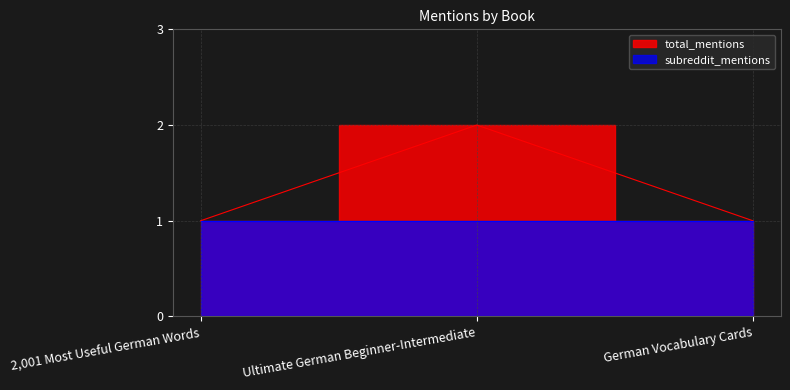

What is the change in value from Ultimate German Beginner-Intermediate to German Vocabulary Cards?

-1